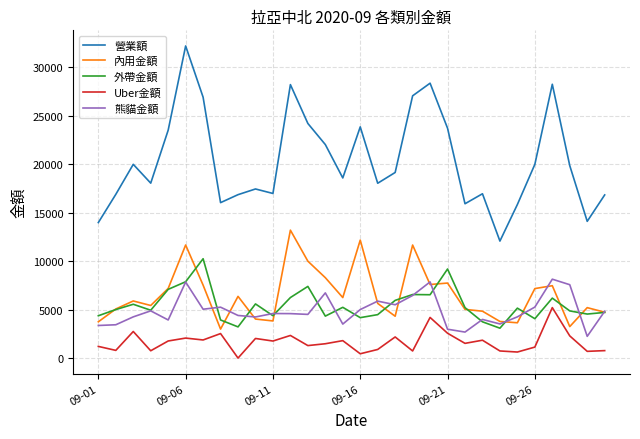

Does the chart display data point markers on the line(s)?

No